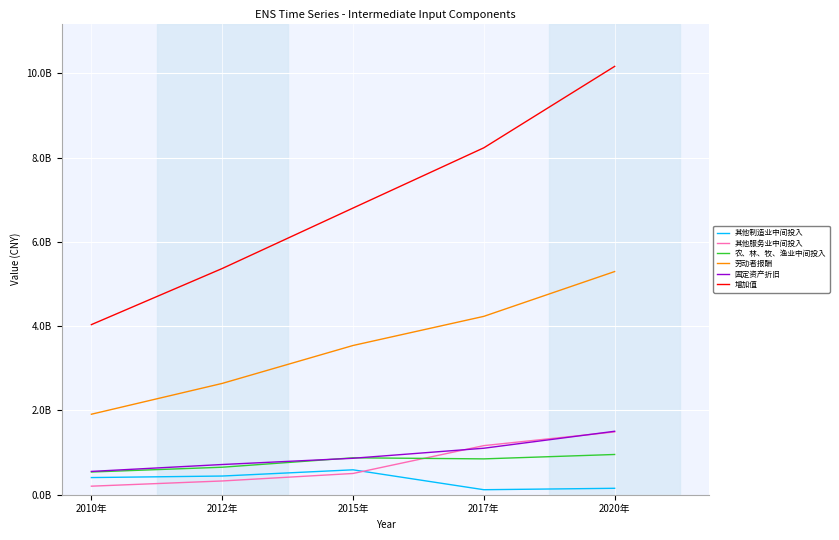

What are all the series names shown in the legend?

其他制造业中间投入, 其他服务业中间投入, 农、林、牧、渔业中间投入, 劳动者报酬, 固定资产折旧, 增加值